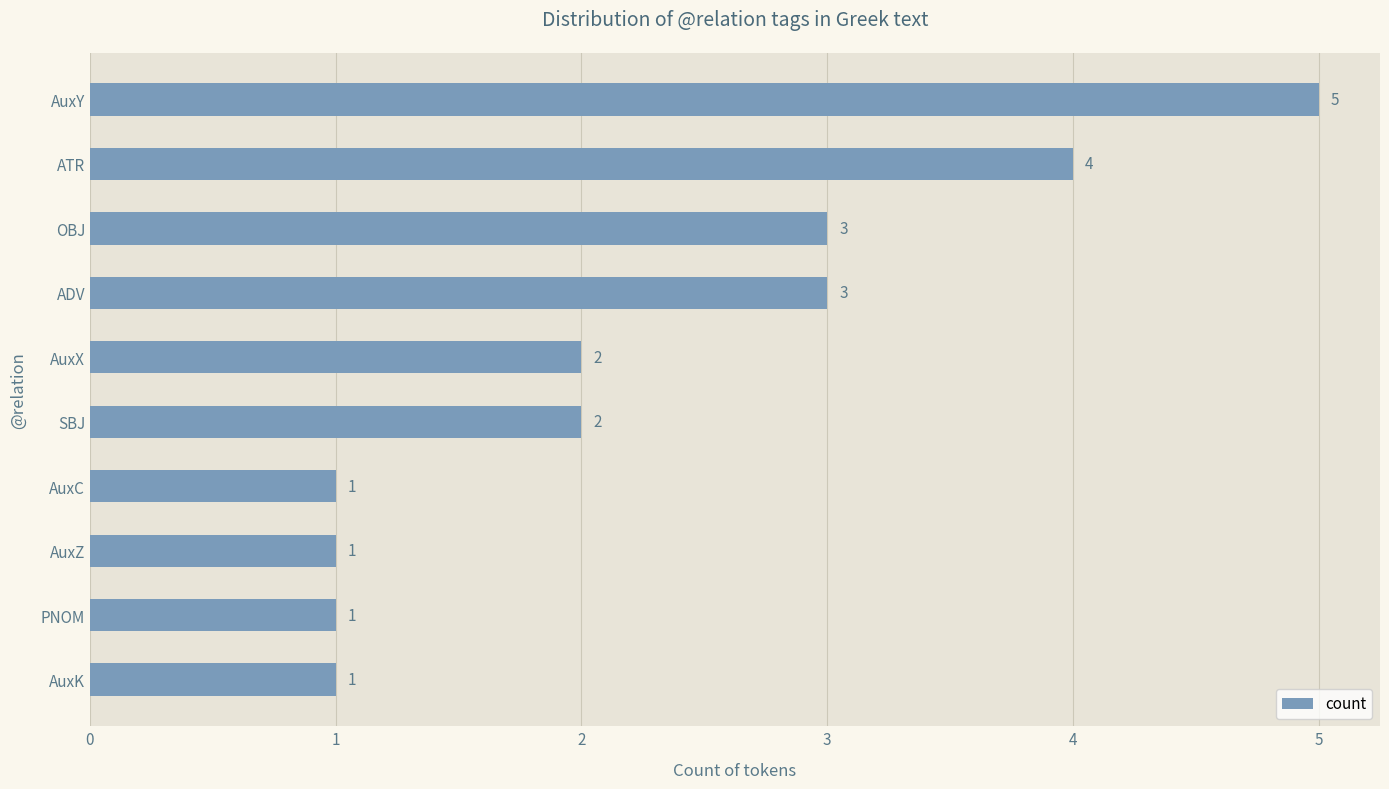

Reading top to bottom, transcribe all the data shown in this chart.

5	4	3	3	2	2	1	1	1	1